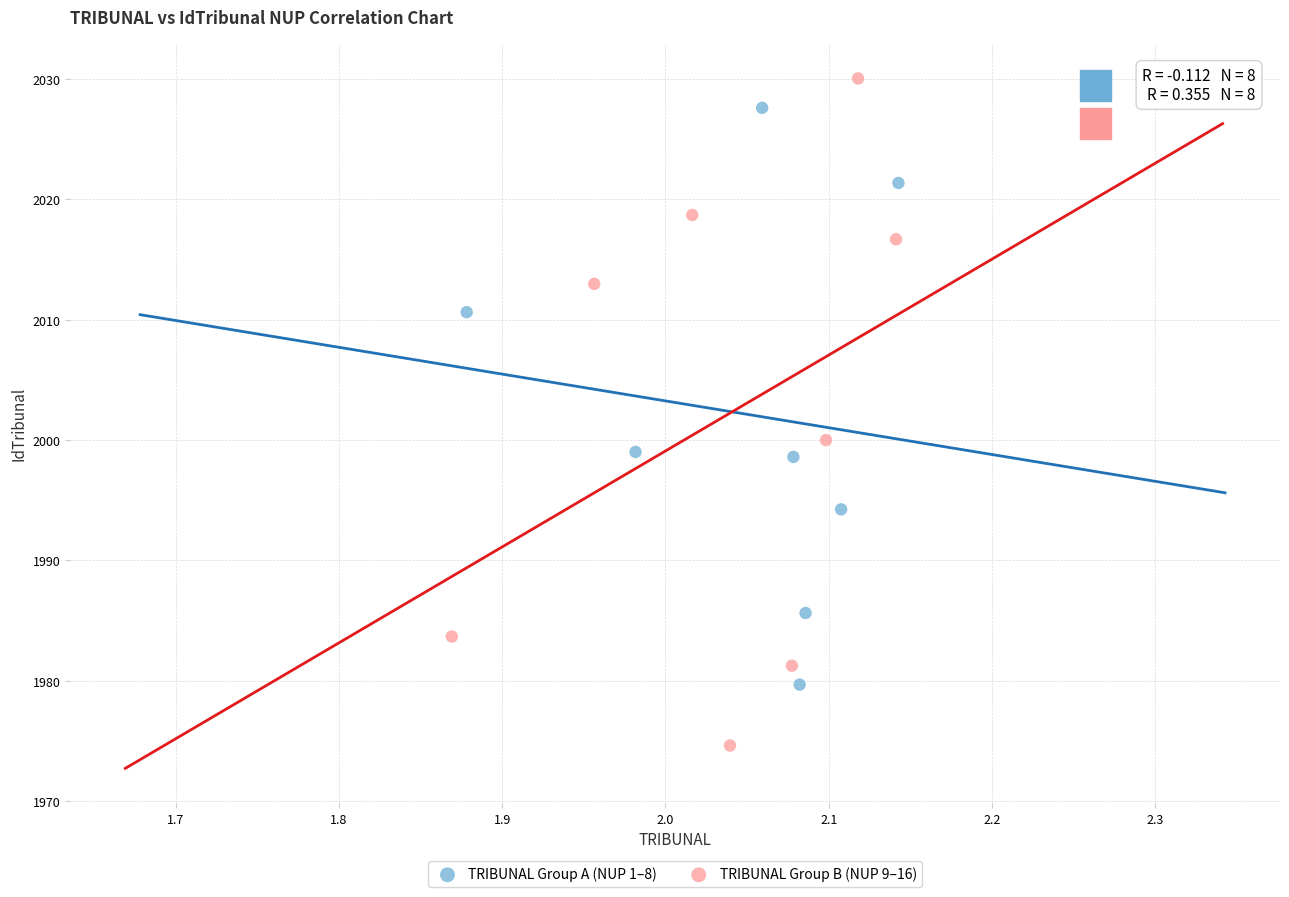

Which series reaches the maximum Y coordinate?

TRIBUNAL Group B (NUP 9–16)